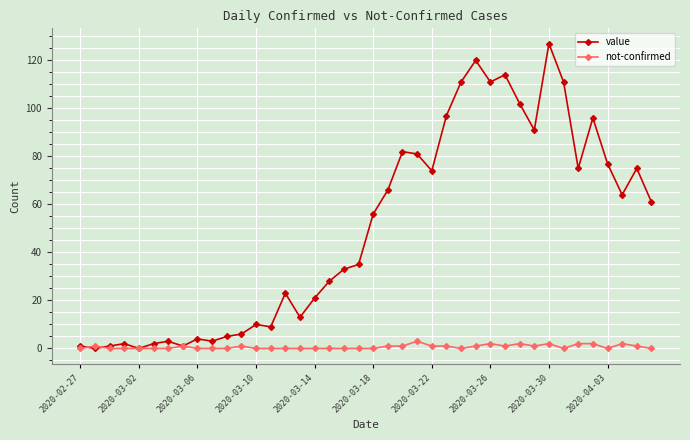

What is the sum of all not-confirmed values?

26